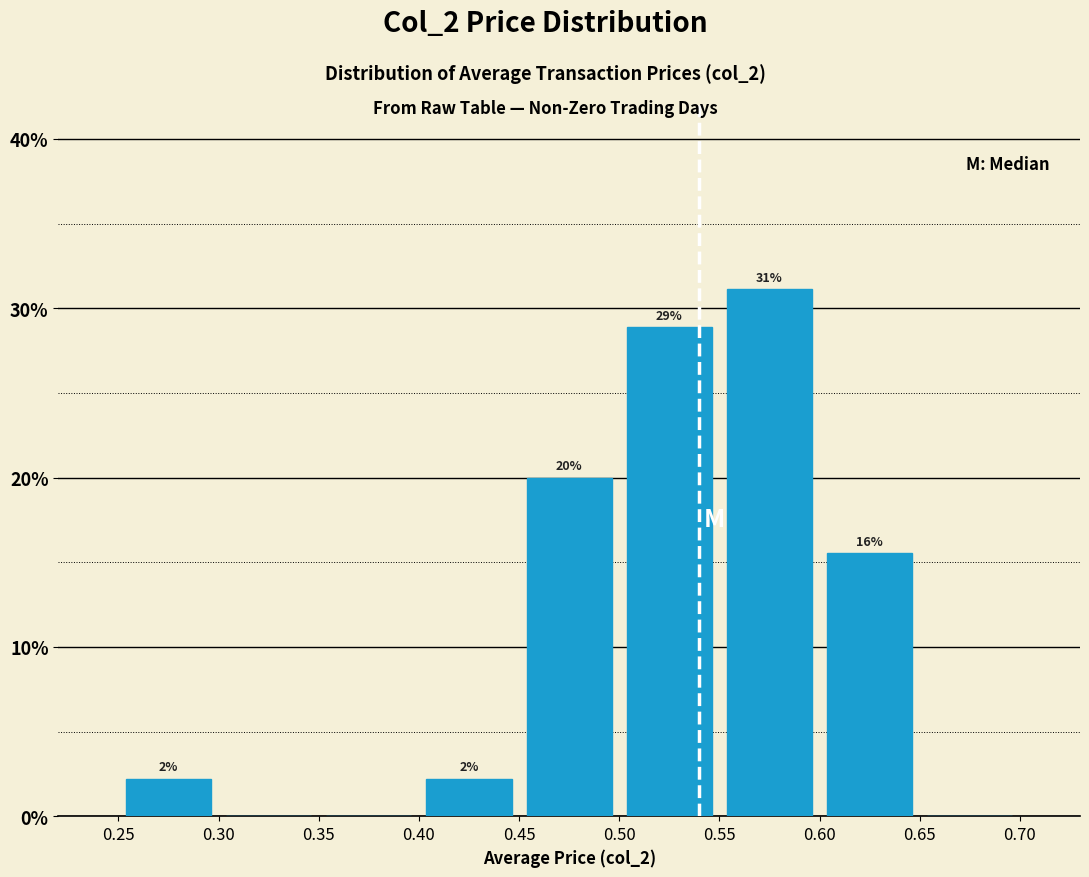

Which range on the x-axis has the tallest bar?

0.55 to 0.60